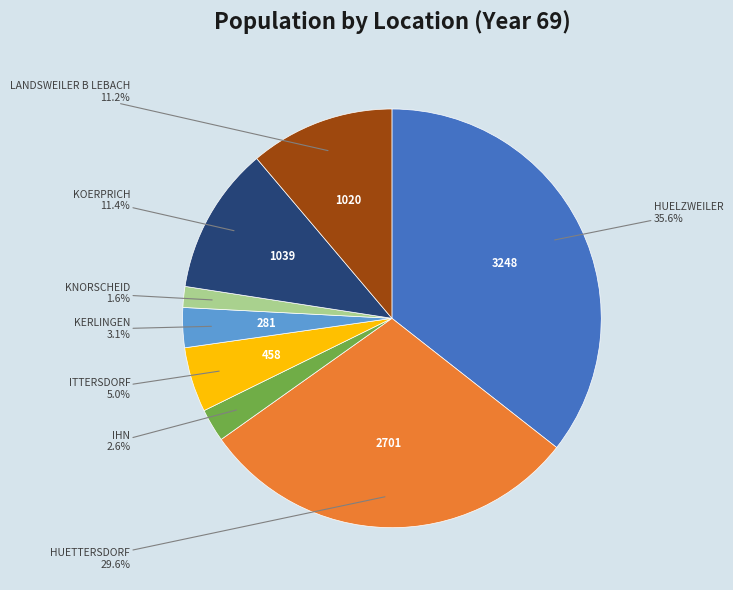

Is there any slice that represents more than half of the pie?

No